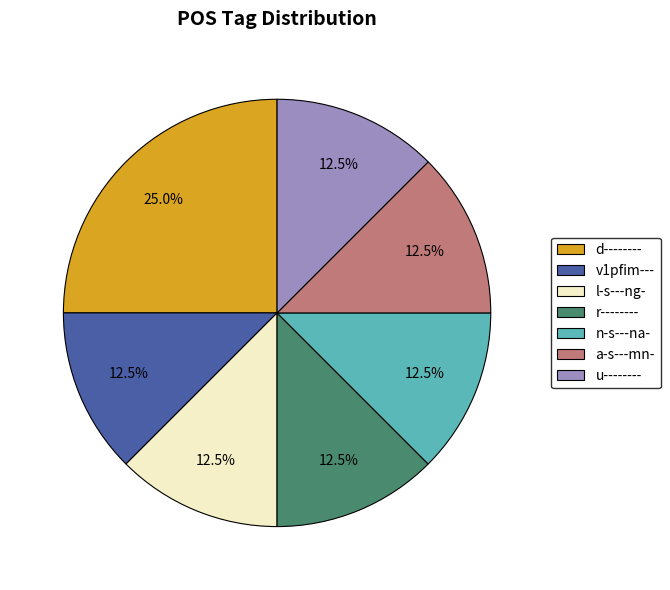

Which category has the biggest portion of the pie?

d--------